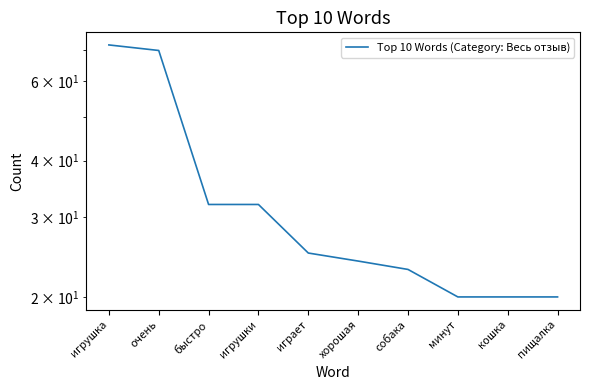

List the labels in order of value, largest first.

игрушка, очень, быстро, игрушки, играет, хорошая, собака, минут, кошка, пищалка